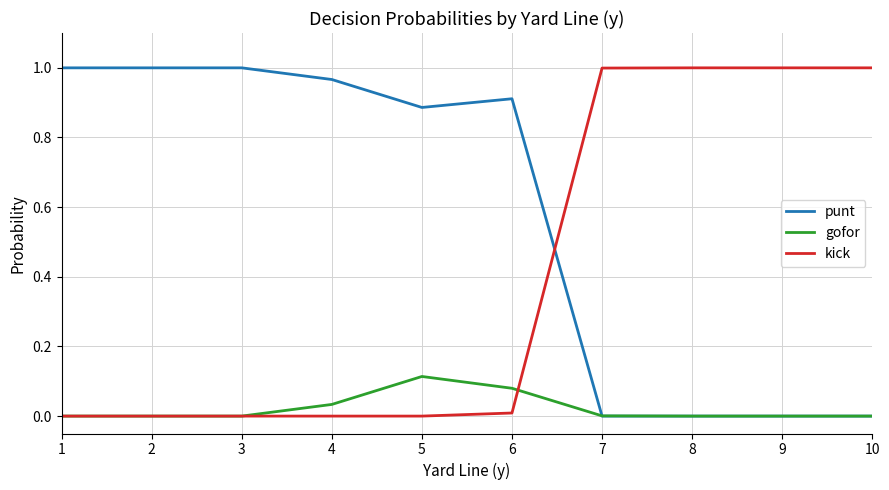

Is this an area chart (filled region under the line)?

No